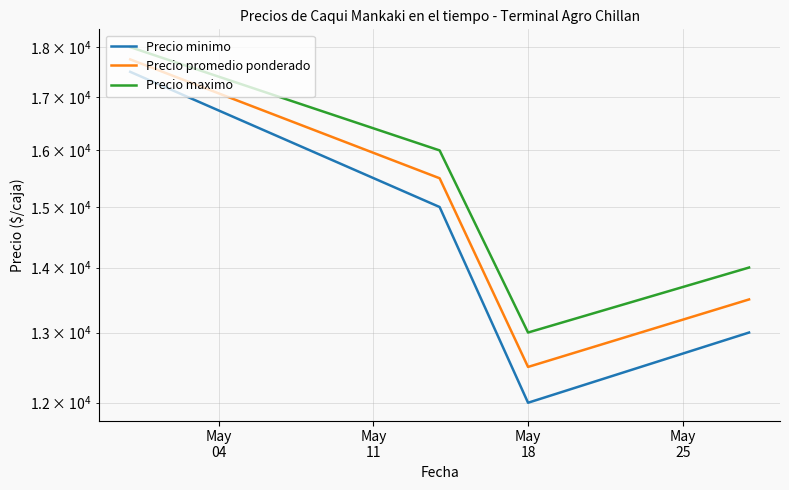

Where does the Precio minimo series first go above 15000?

May
04